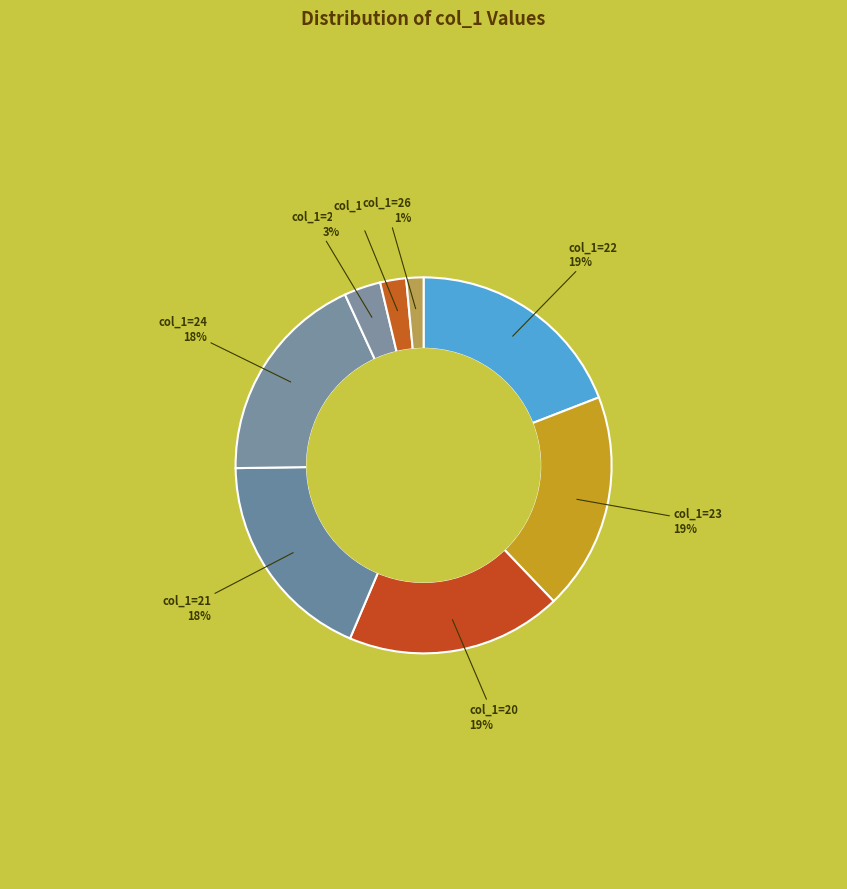

Count the number of slices in the pie.

8